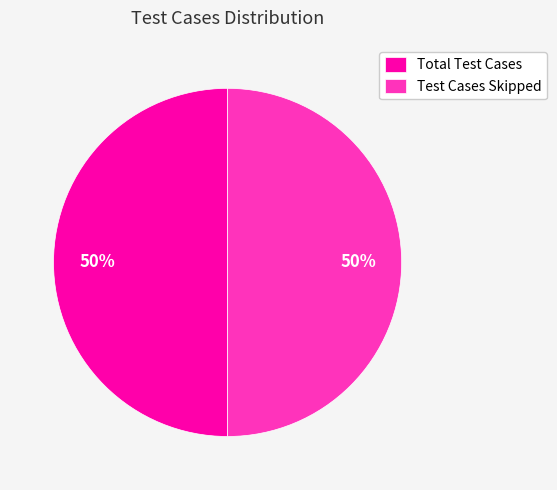

What is the ratio of the value at Test Cases Skipped to the value at Total Test Cases?

1.0